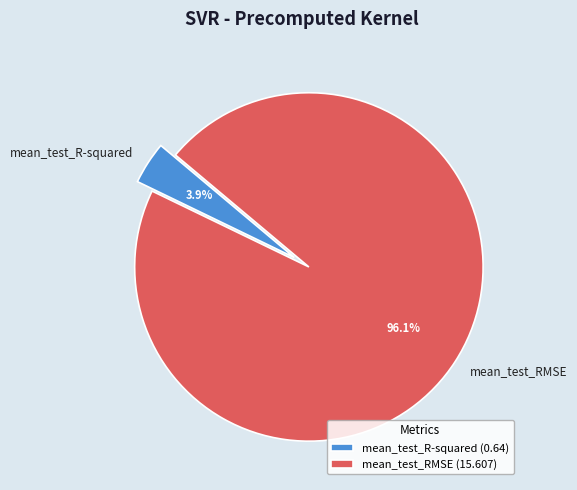

Does mean_test_R-squared account for over 50% of the chart?

No